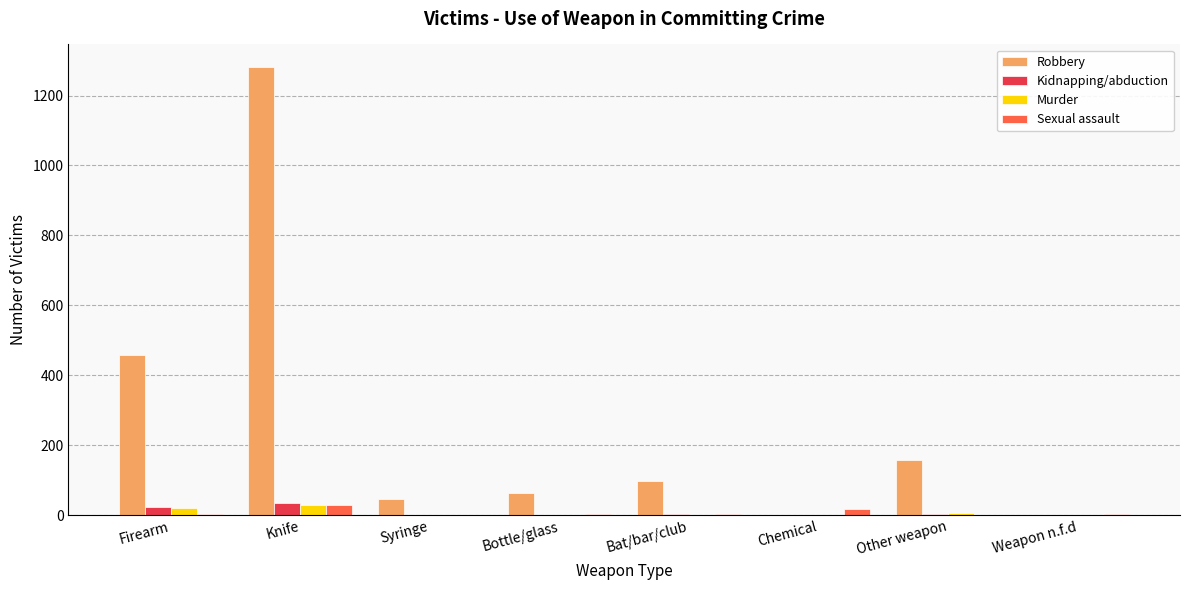

What are all the series names shown in the legend?

Robbery, Kidnapping/abduction, Murder, Sexual assault